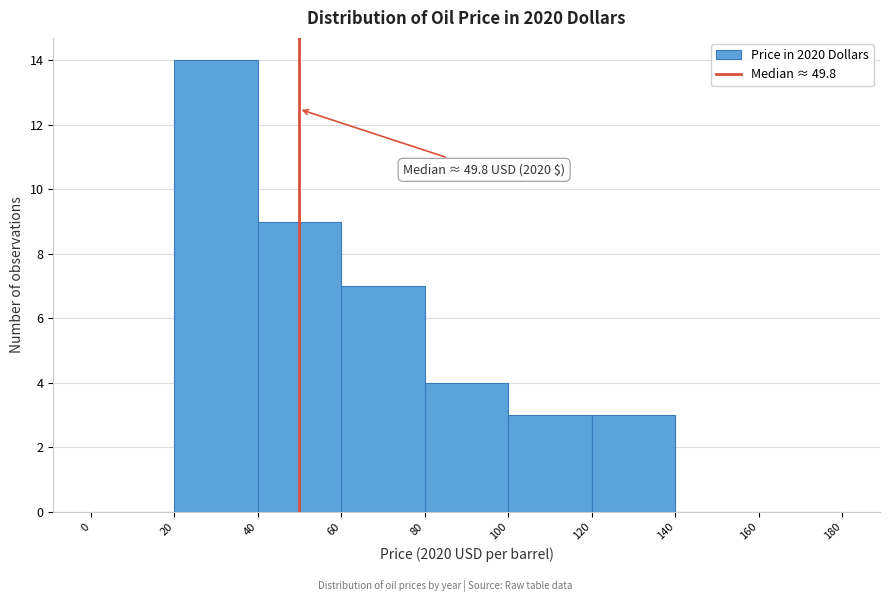

Over which range of the x-axis is the bar tallest?

20 to 40